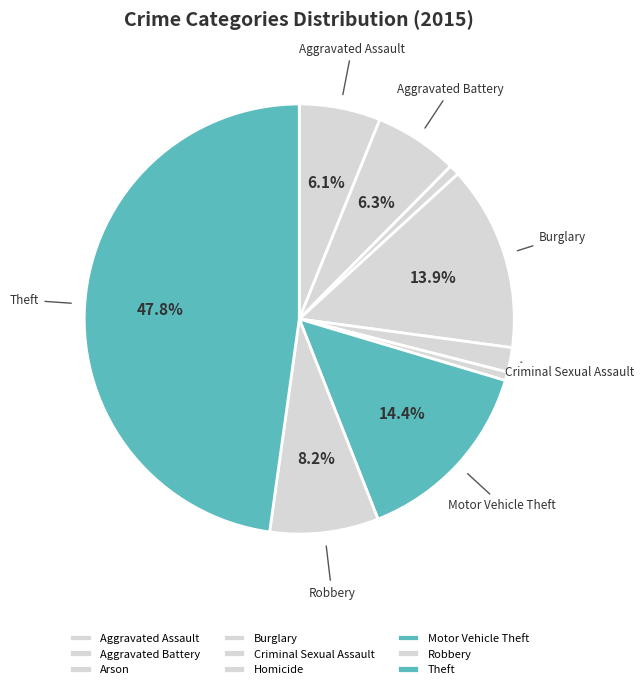

To the nearest percent, what portion does Burglary represent?

14%